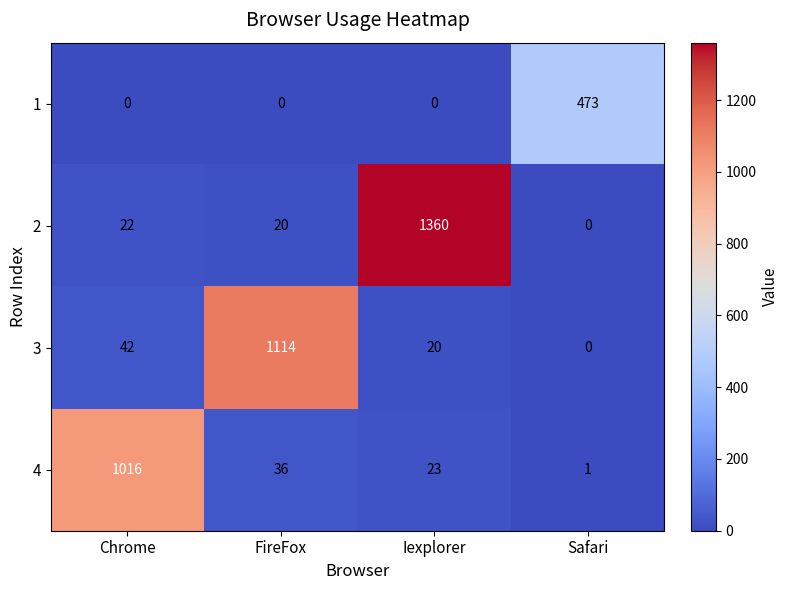

What is the sum of the 4 values at Safari and Iexplorer?

24